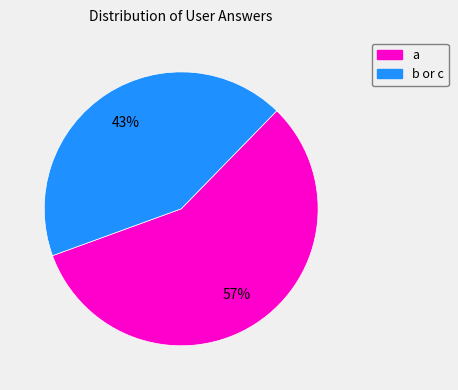

To the nearest percent, what is the average slice percentage?

50%